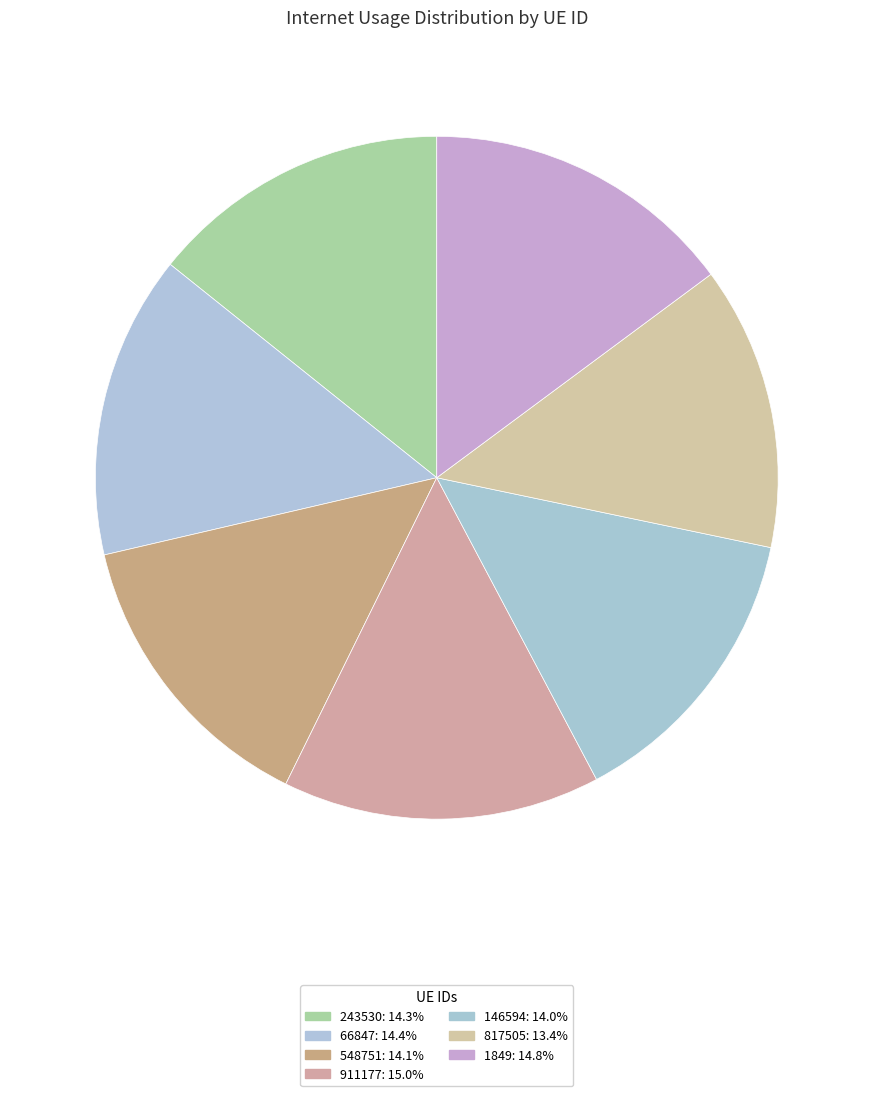

What portion of the pie excludes 548751?

85.9%